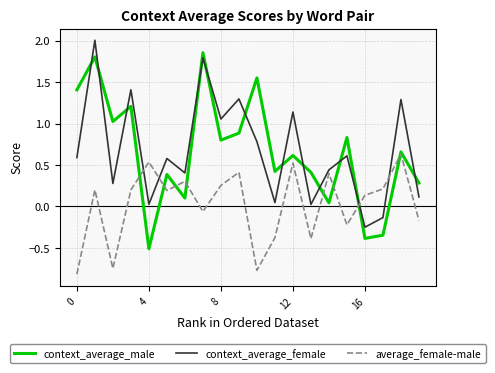

What is the lowest value of the average_female-male series?

-0.8